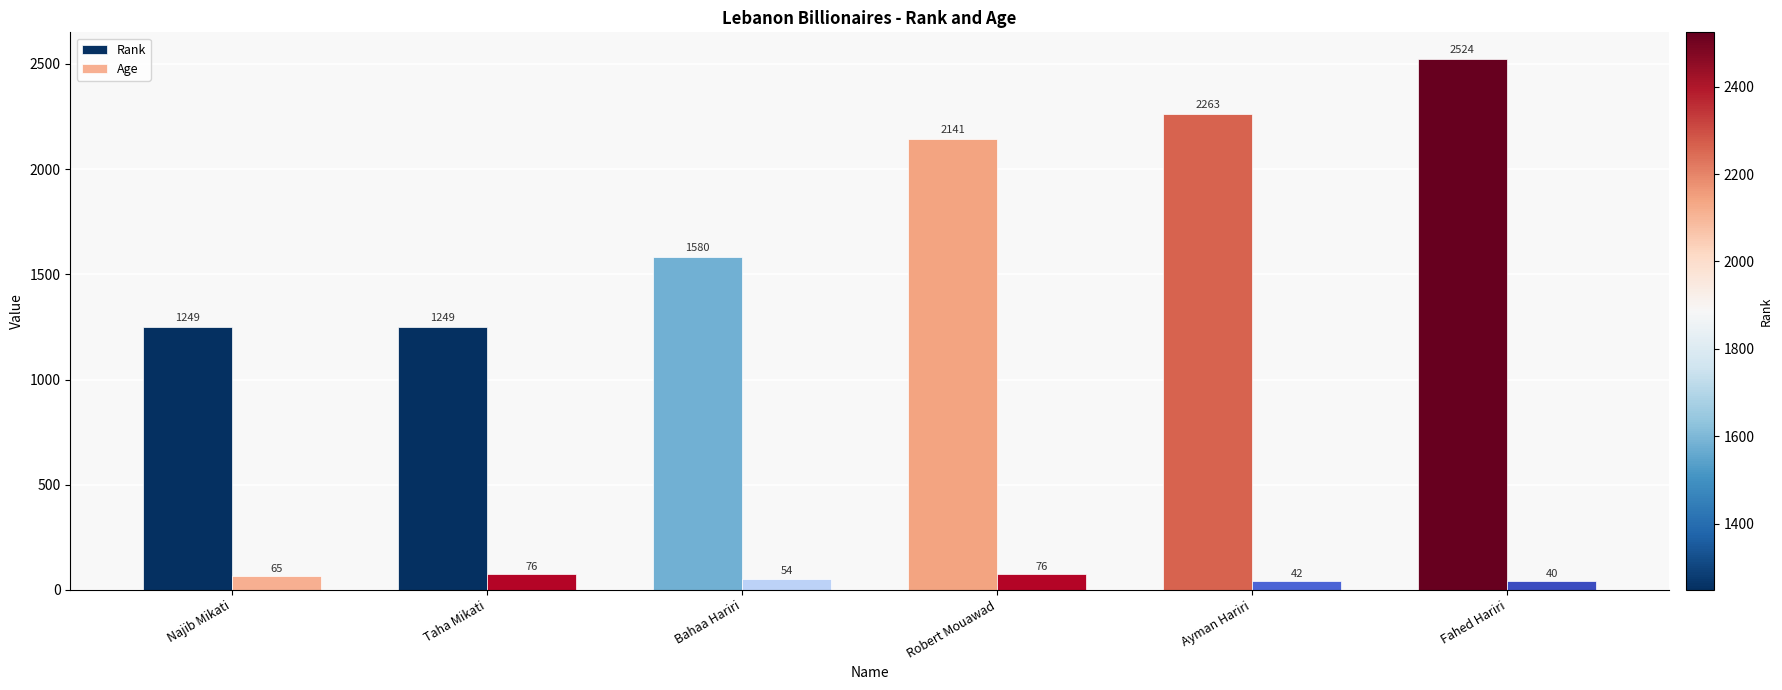

Read the Age value at Fahed Hariri.

40